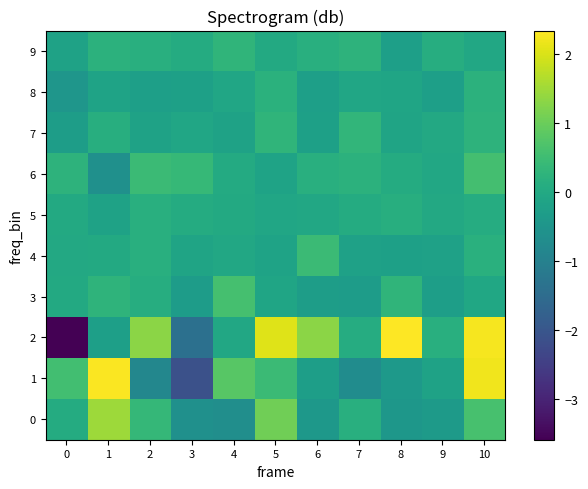

How many data points in 8 are above 0?

2